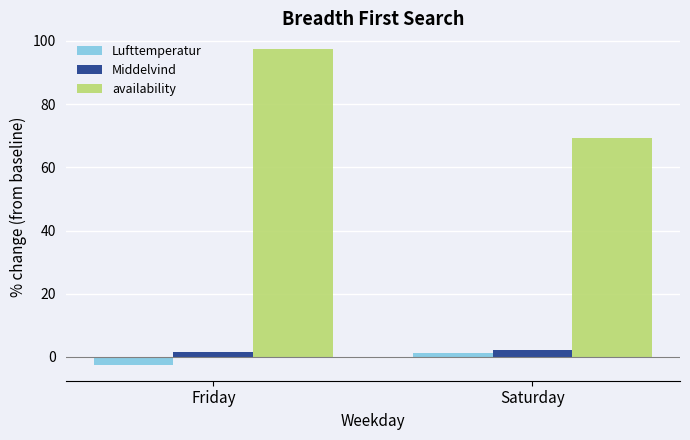

At which label does Lufttemperatur first exceed 1?

Saturday